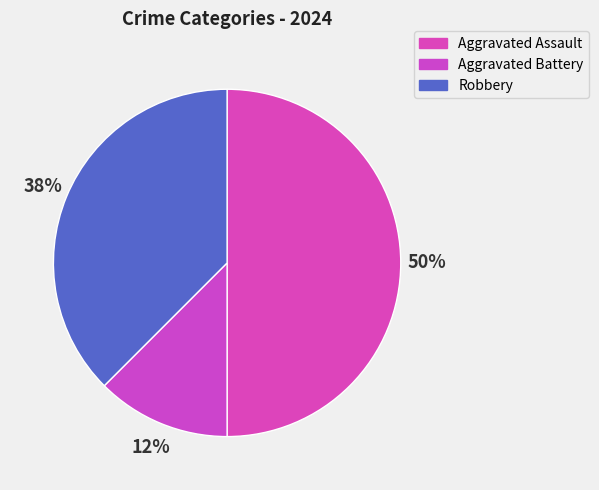

How many segments does this pie chart have?

3